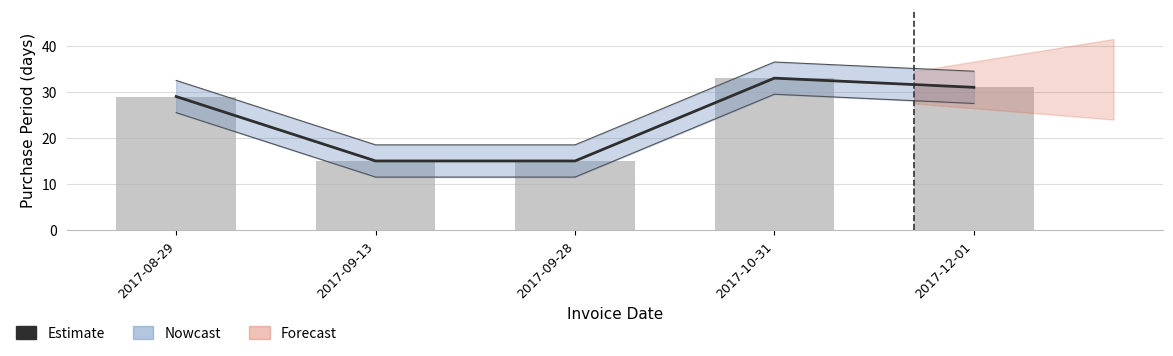

Is it true that the value at 2017-10-31 is 33?

True